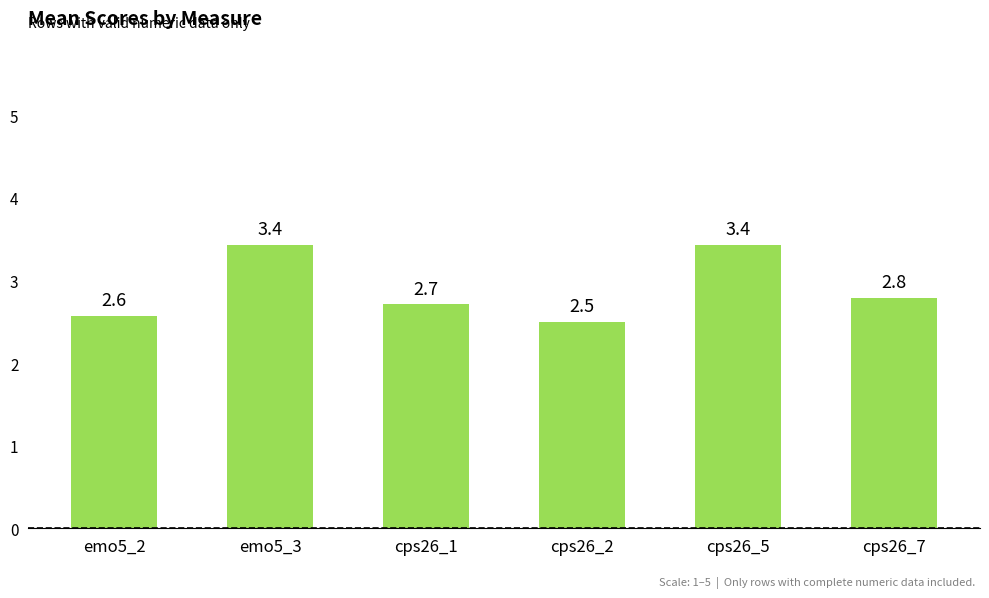

Where is the data nearest to the value 2?

cps26_2